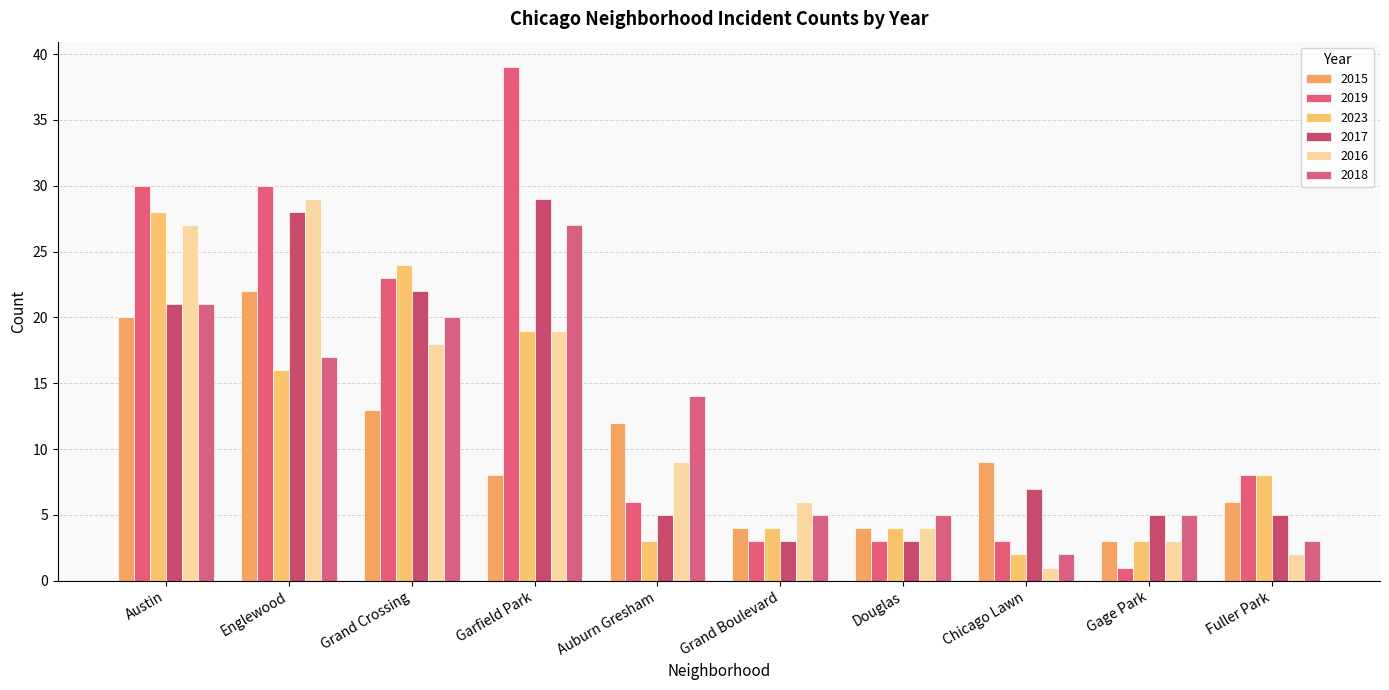

How many values in the 2015 series are below 9?

5